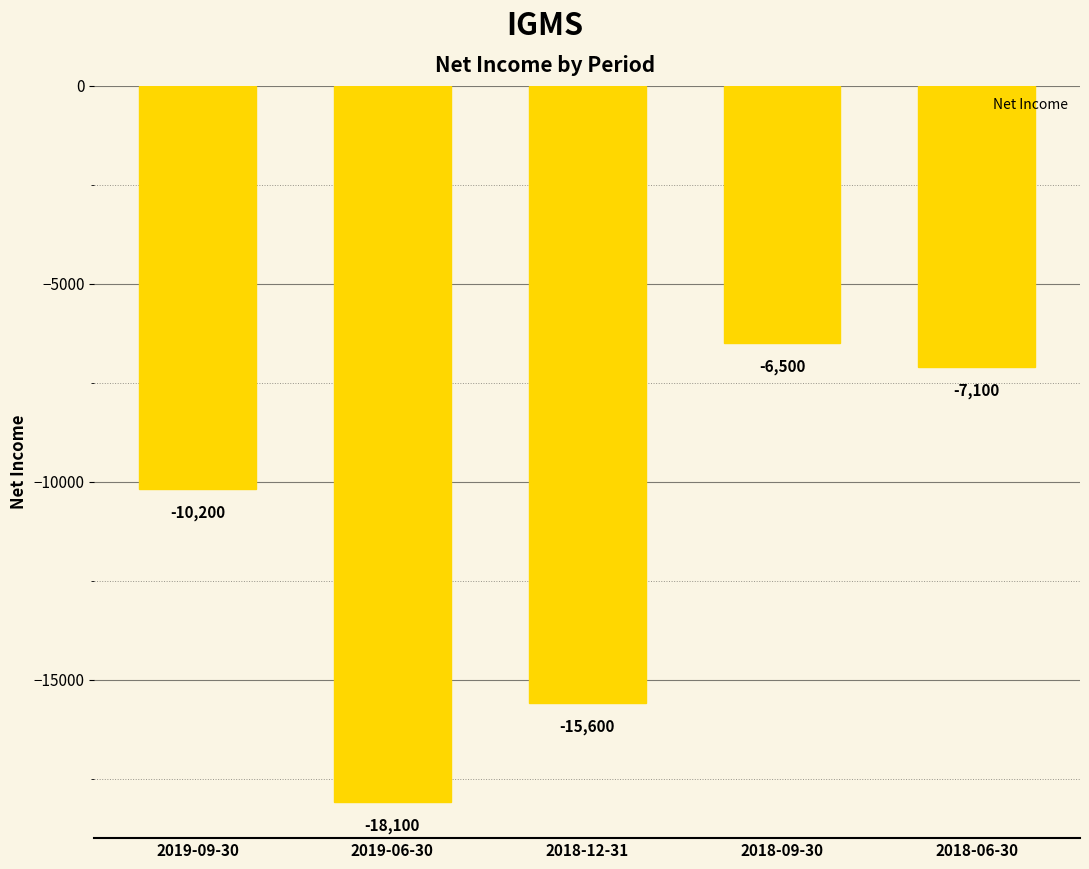

What is the greatest value displayed?

-6500